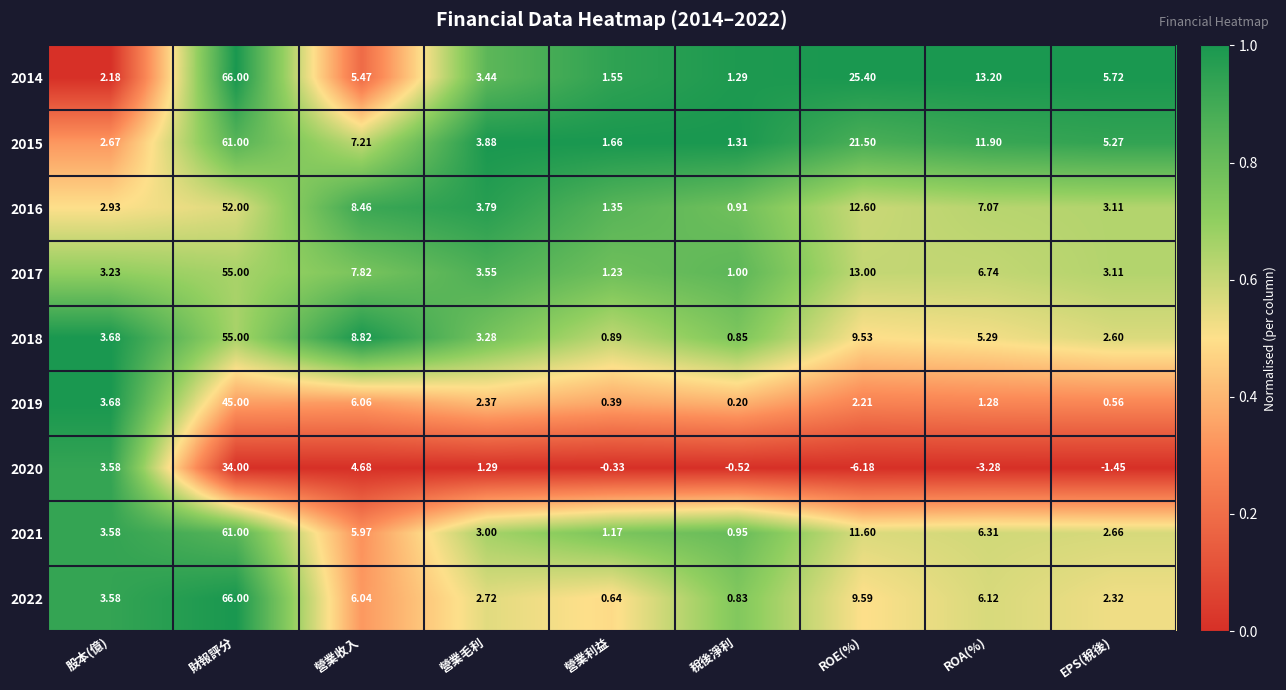

Count the number of data series in this chart.

9